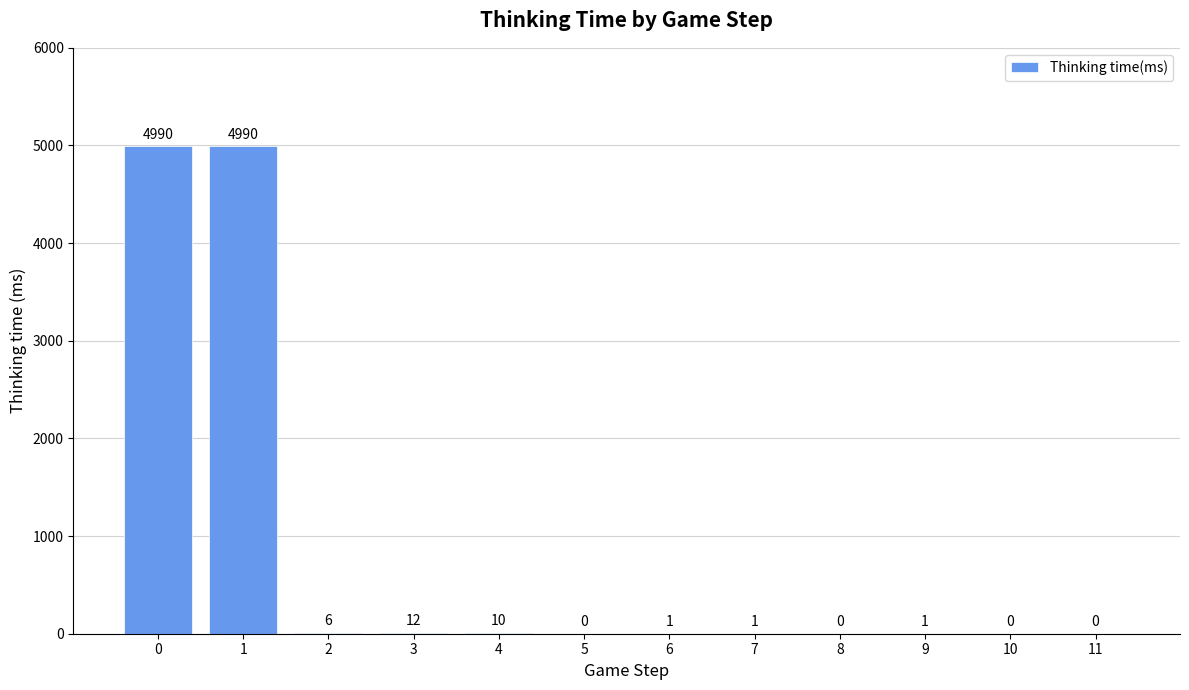

What is the sum of all values?

10011